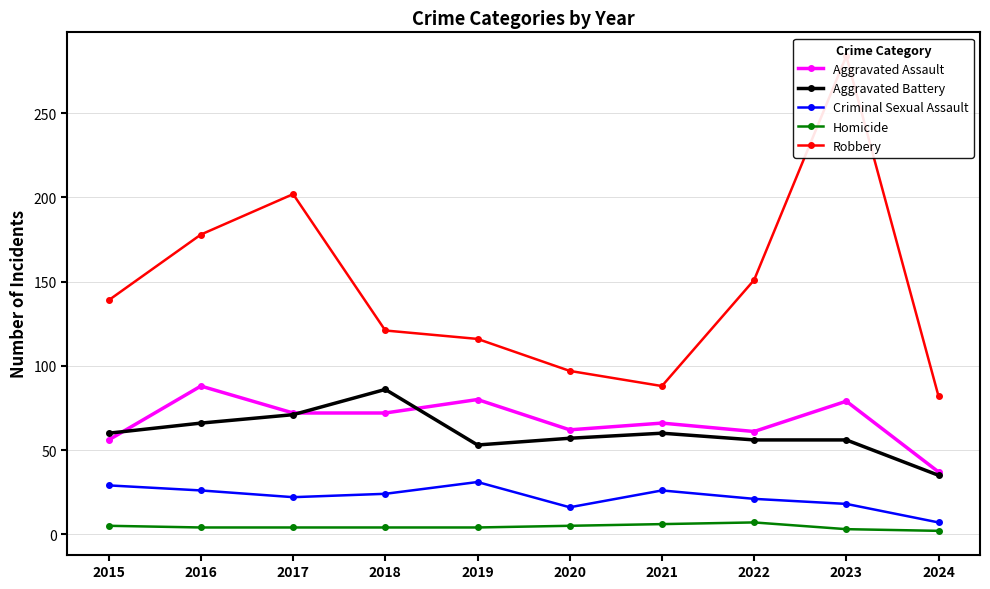

The value of Aggravated Assault at 2022 is 90. True or false?

False